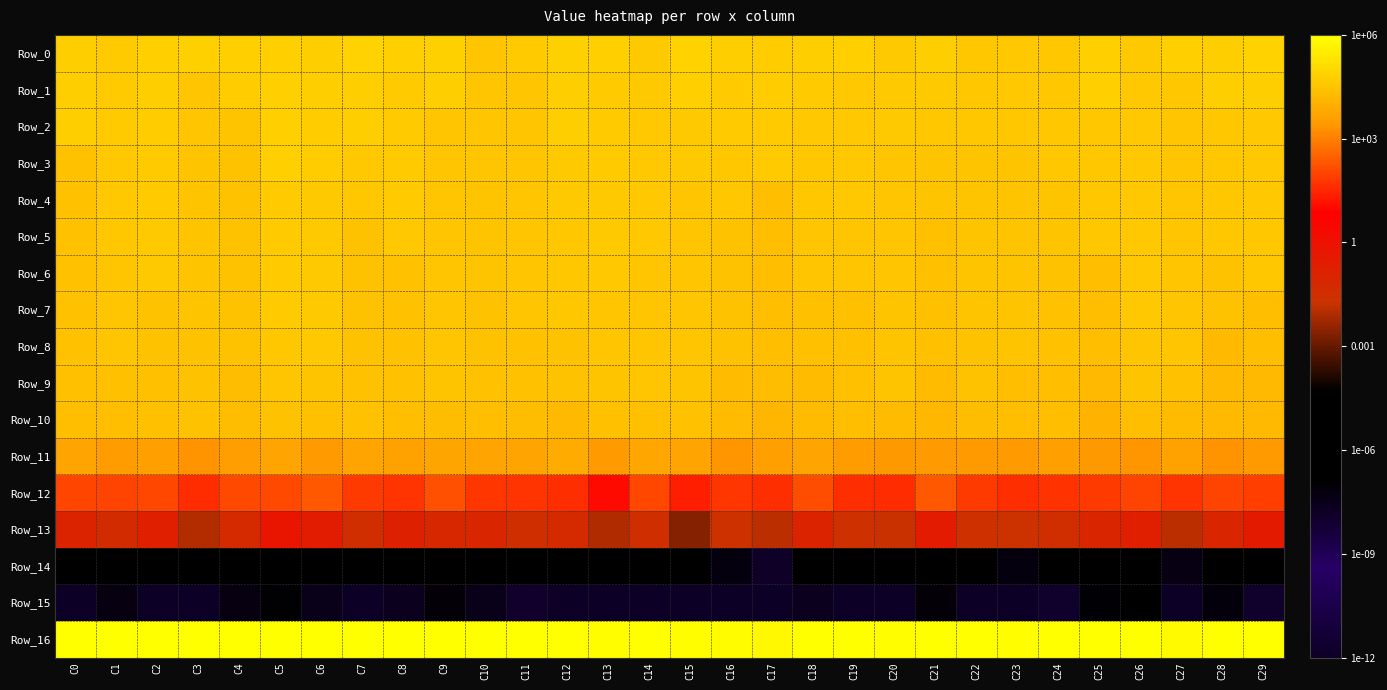

Which series has the largest total across all categories?

Row_16